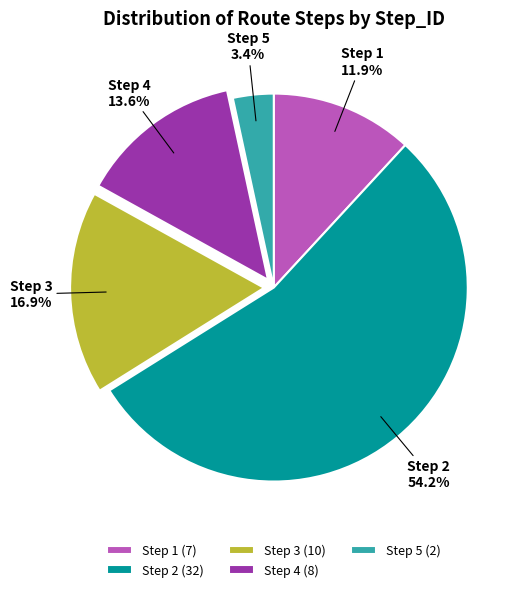

What is the smallest slice in the pie chart?

Step 5